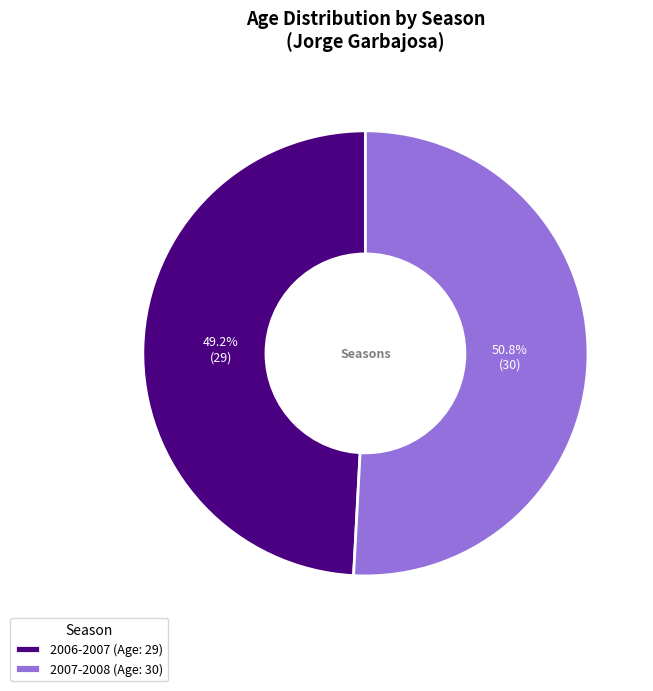

Count the number of slices in the pie.

2